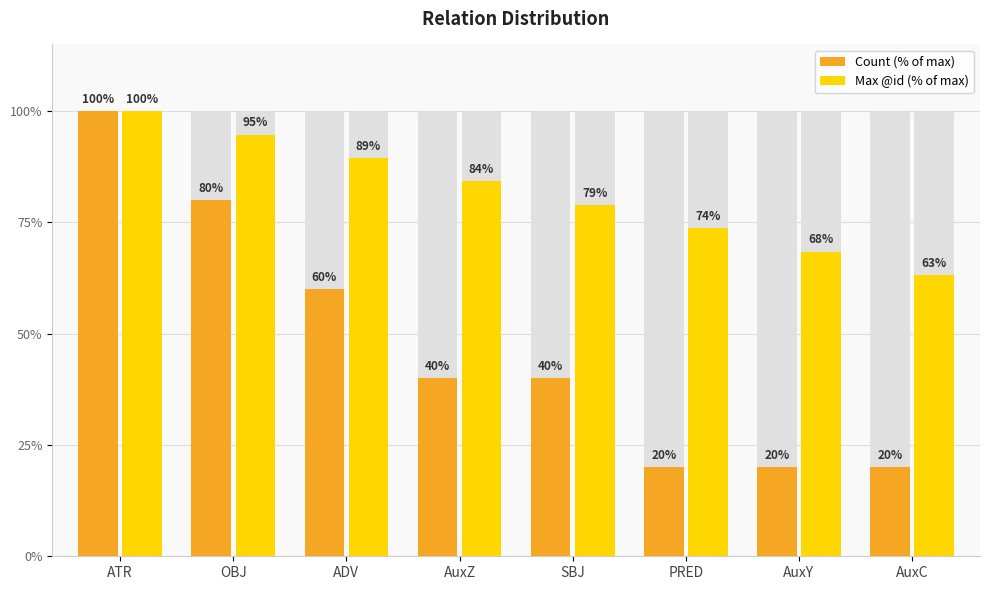

Reading right to left, what are all the values shown in this chart?

Count (% of max): 20.0	20.0	20.0	40.0	40.0	60.0	80.0	100.0
Max @id (% of max): 63.2	68.4	73.7	78.9	84.2	89.5	94.7	100.0